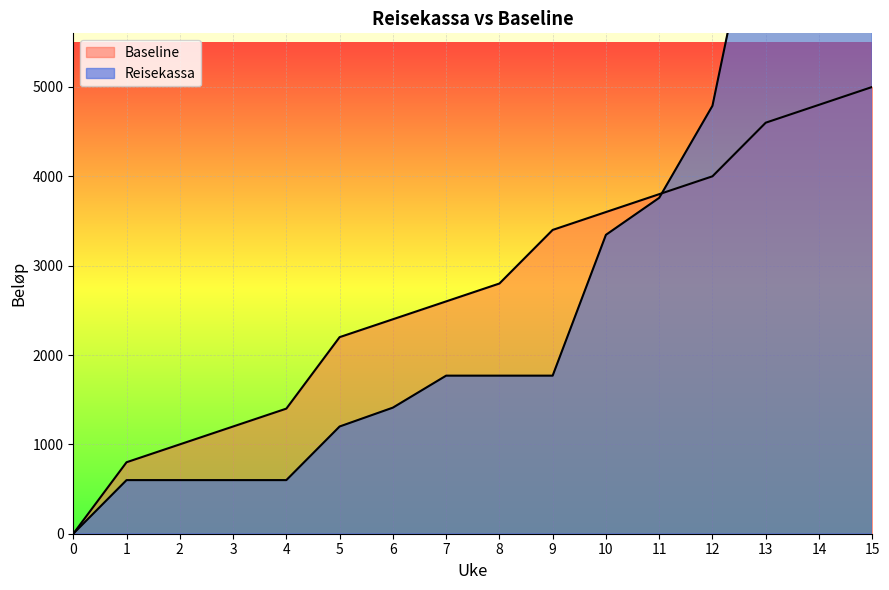

How many times do Reisekassa and Baseline cross each other?

1